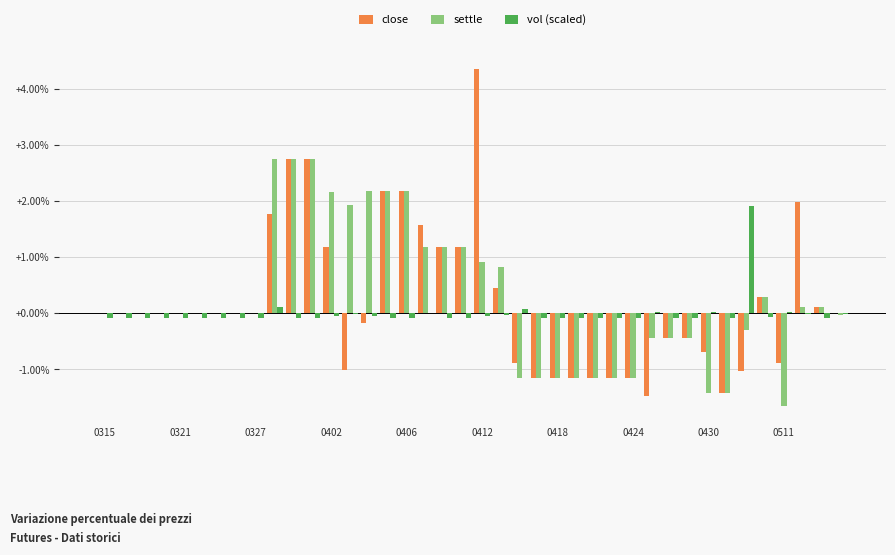

What is the maximum value for settle?

2.8